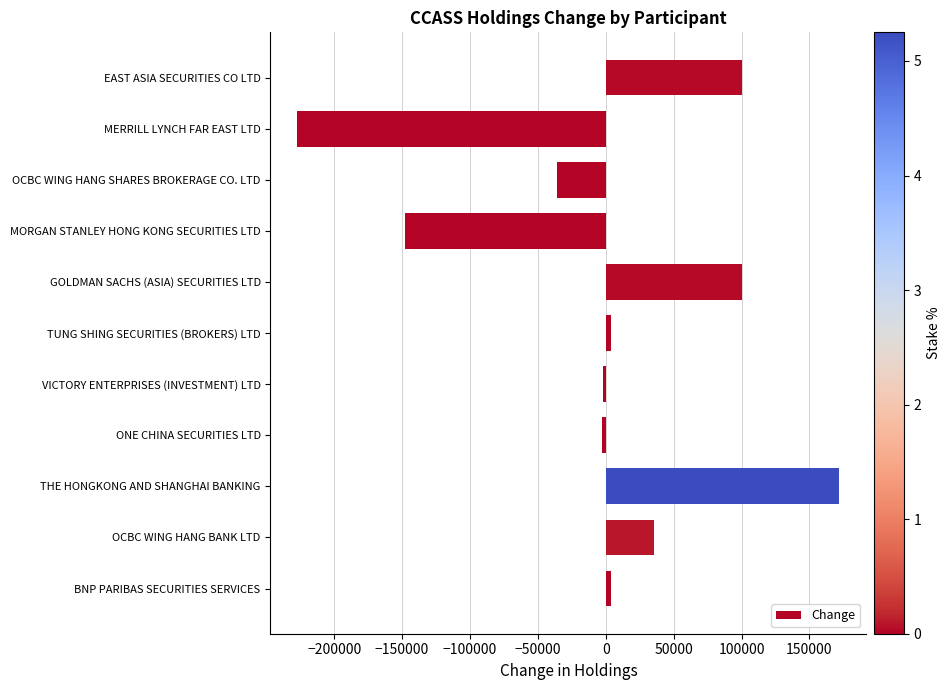

Is it true that the value at GOLDMAN SACHS (ASIA) SECURITIES LTD is 154288?

False